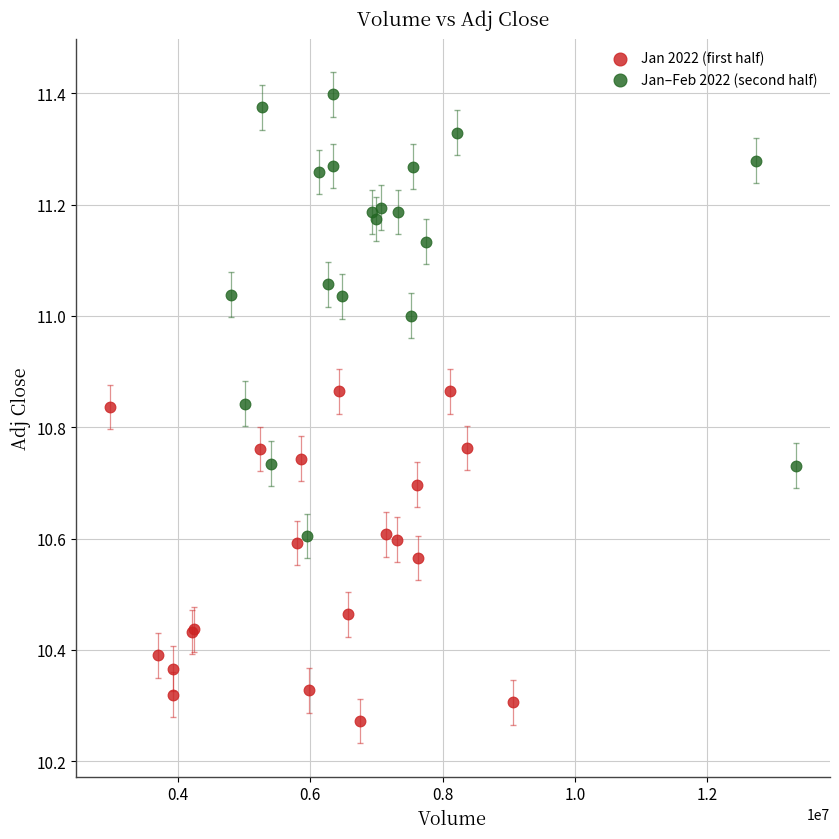

Which series has the widest spread of Y values?

Jan–Feb 2022 (second half)